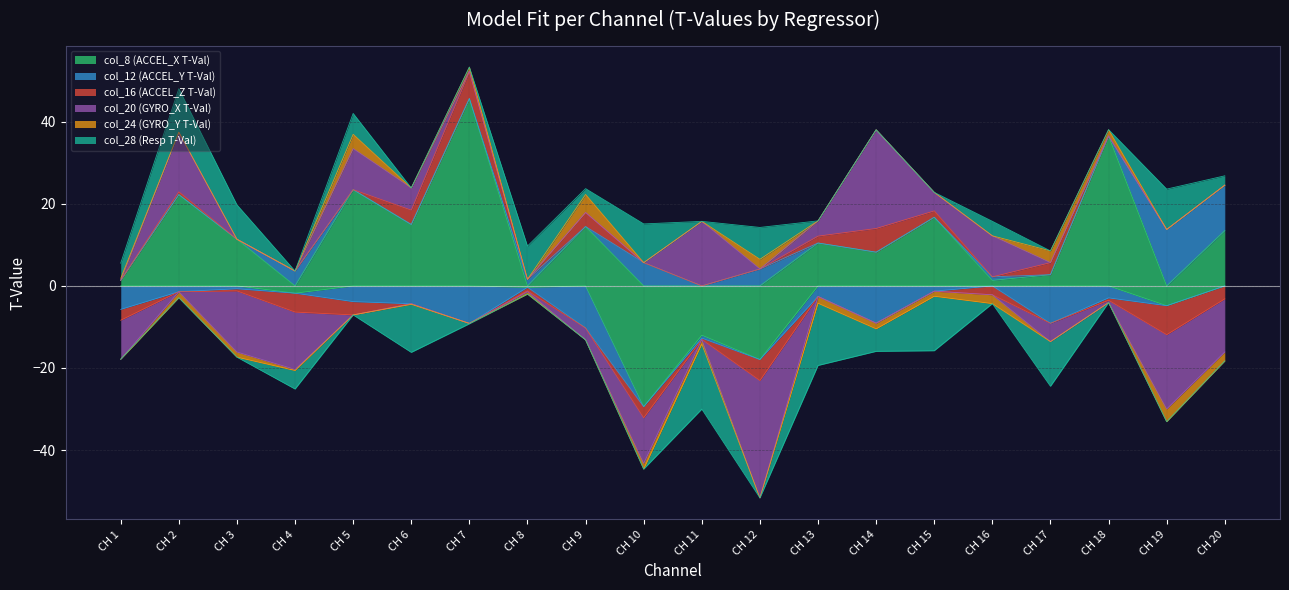

How many series are shown in this chart?

6